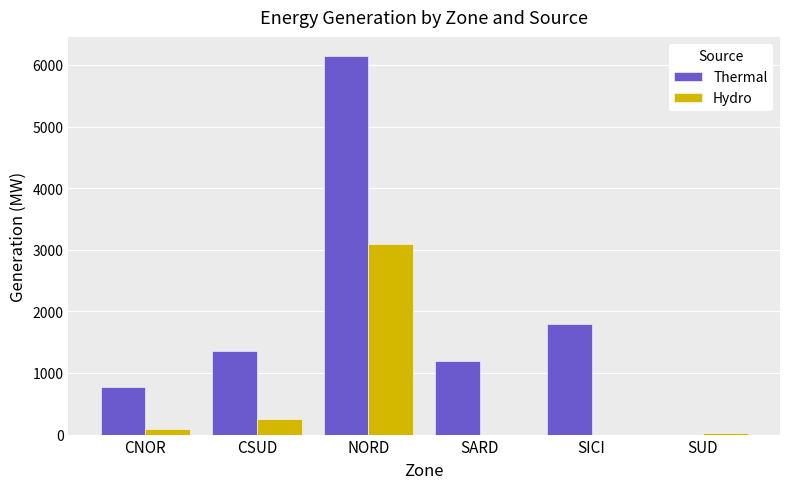

What is the sum of all Thermal values?

11276